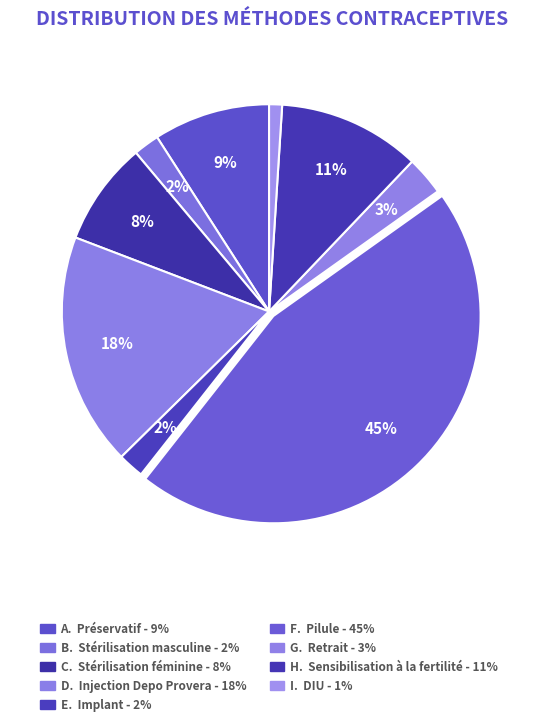

How many segments does this pie chart have?

9